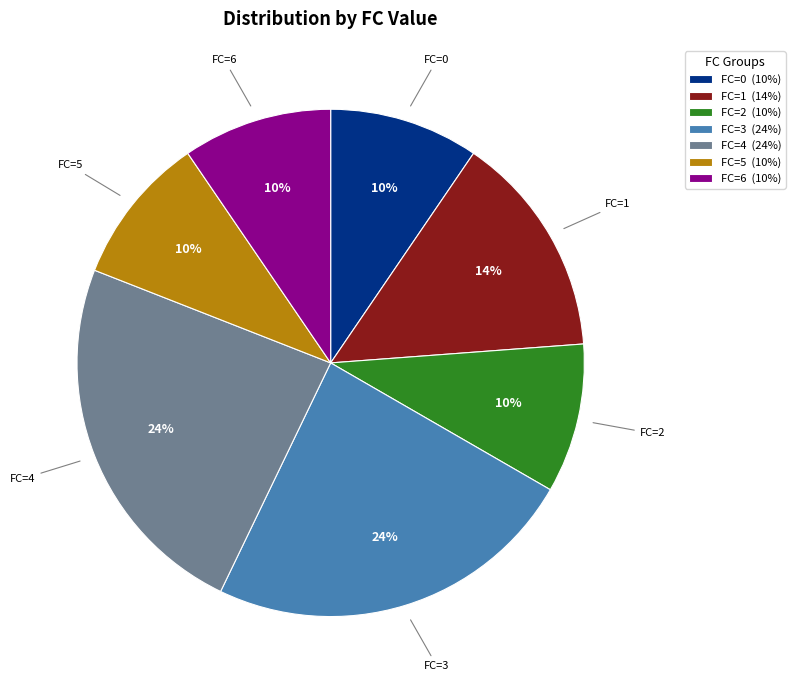

Do FC=2 (10%) and FC=5 (10%) together represent more than half of the pie?

No